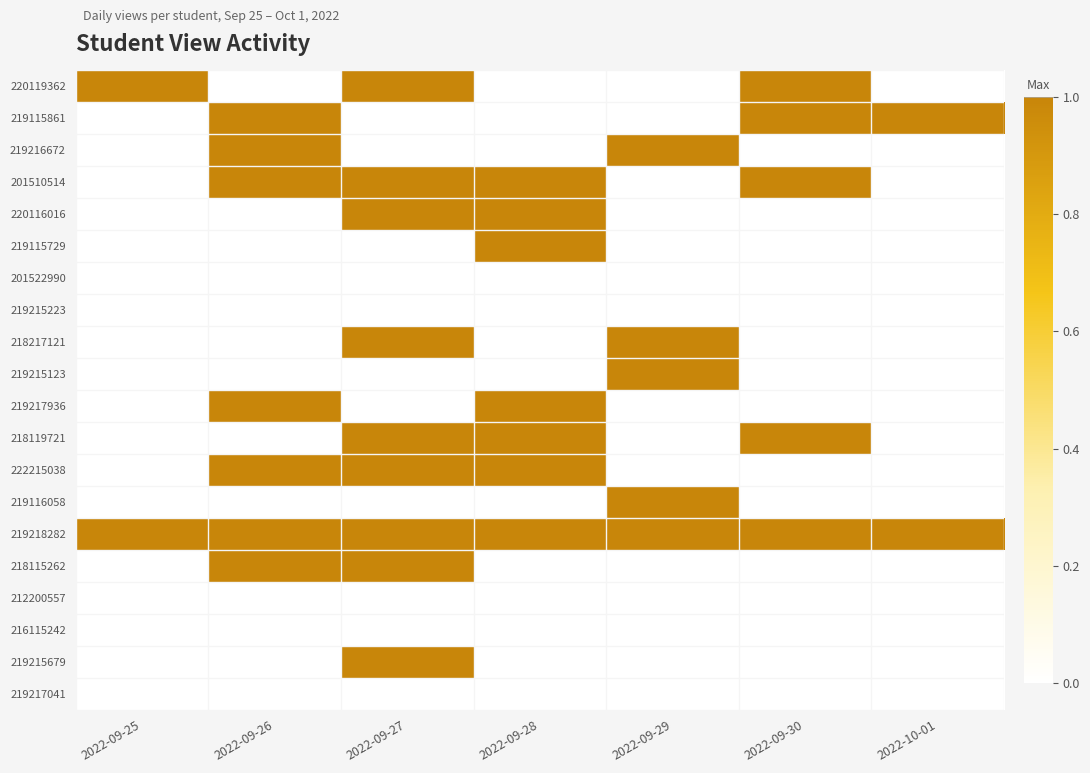

Between 2022-09-30 and 2022-09-27, which is larger?

2022-09-30